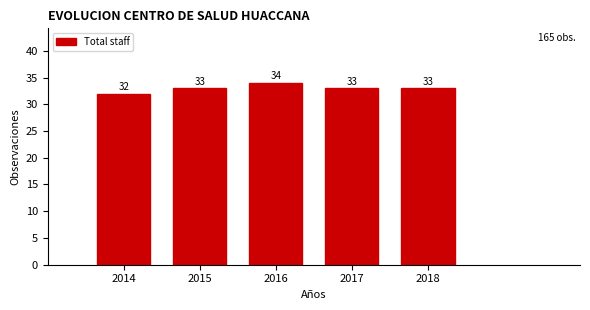

Reading left to right, list all the values displayed in this chart.

32	33	34	33	33